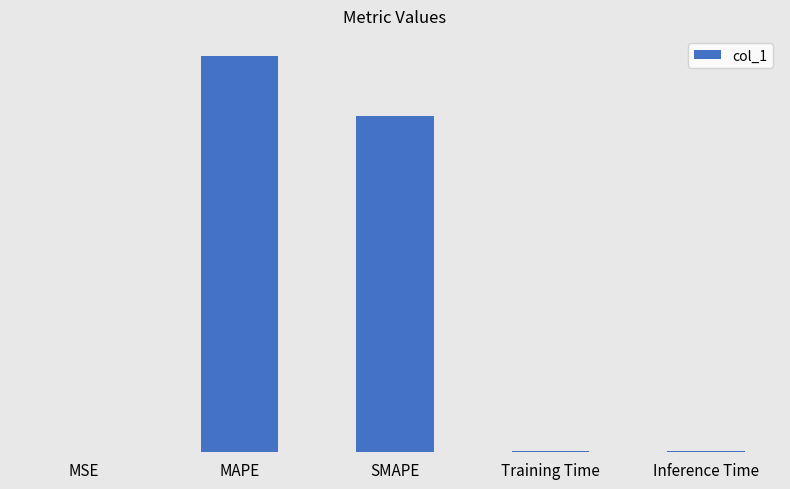

Are the bars horizontal?

No